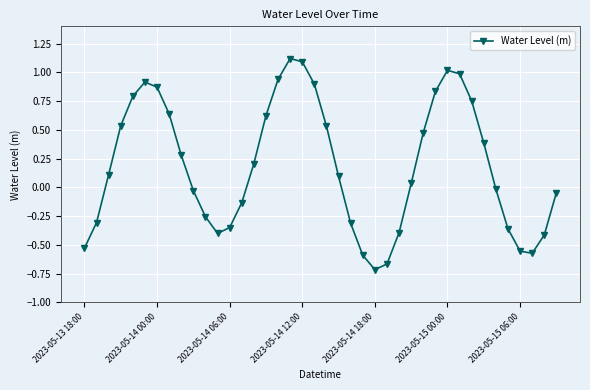

What is the difference between the maximum and minimum values?

1.8